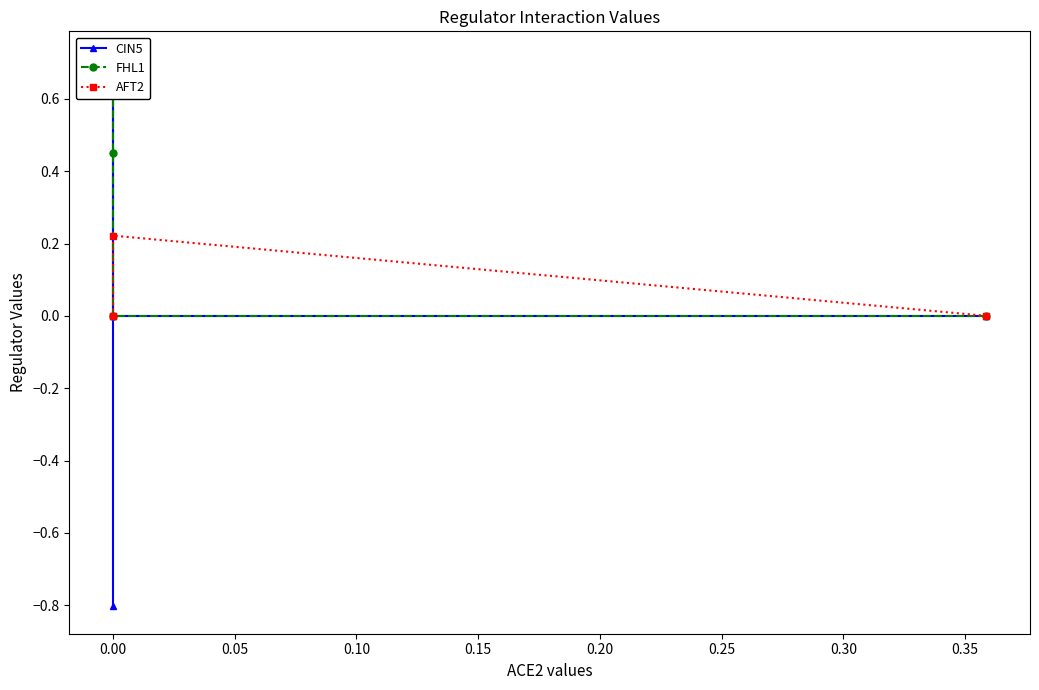

What is the difference between the maximum and minimum values in the FHL1 series?

0.7